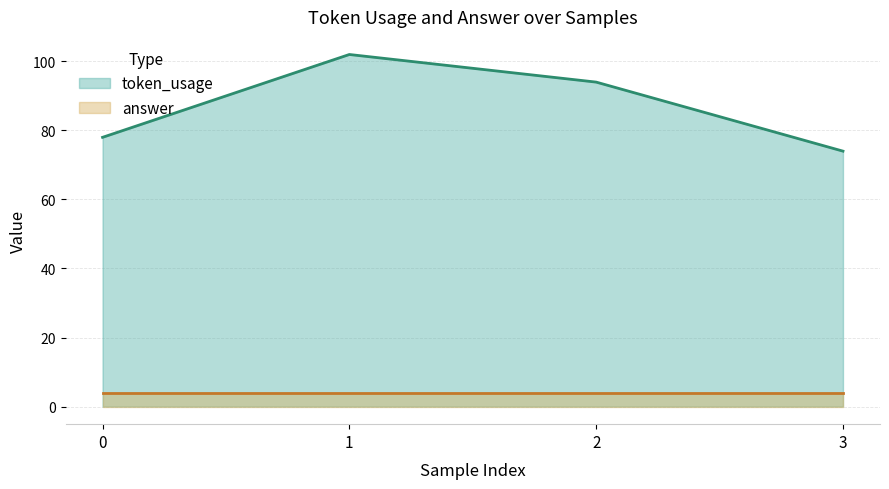

Rank the categories by value from highest to lowest.

1, 2, 0, 3